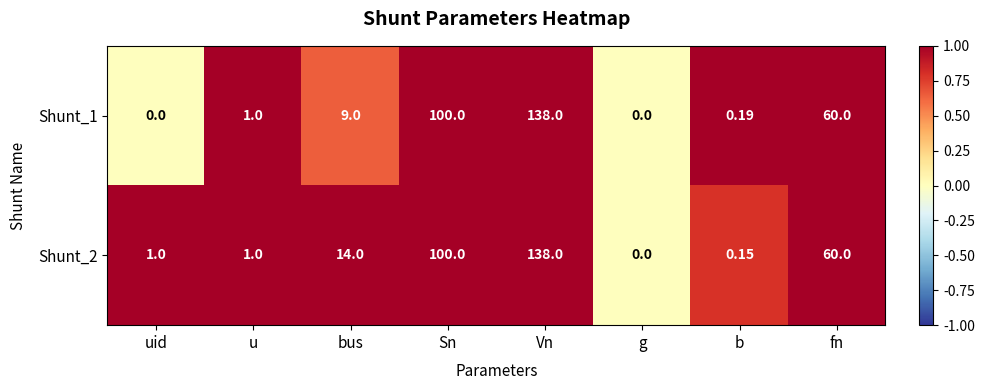

Where is Shunt_1 nearest to the value 69?

fn